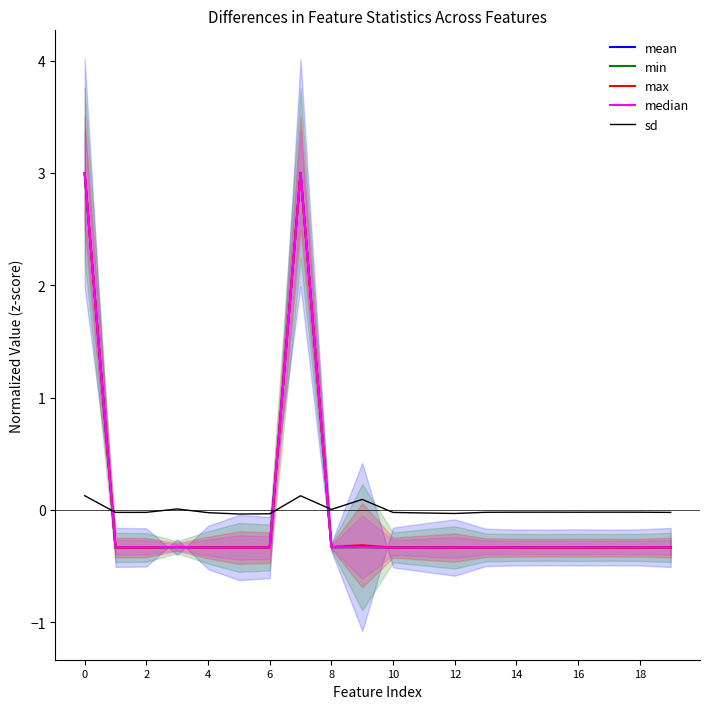

How many times do sd and min cross each other?

3